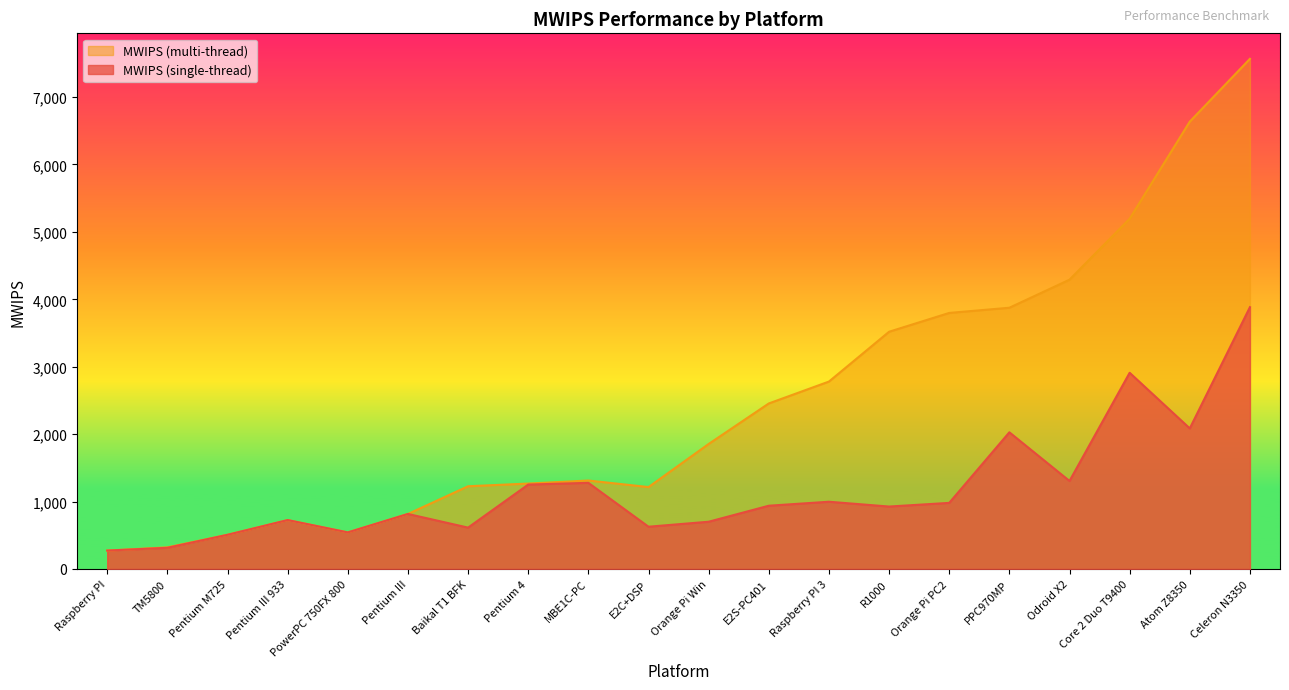

Which category has the lowest value in the MWIPS (multi-thread) series?

Raspberry PI